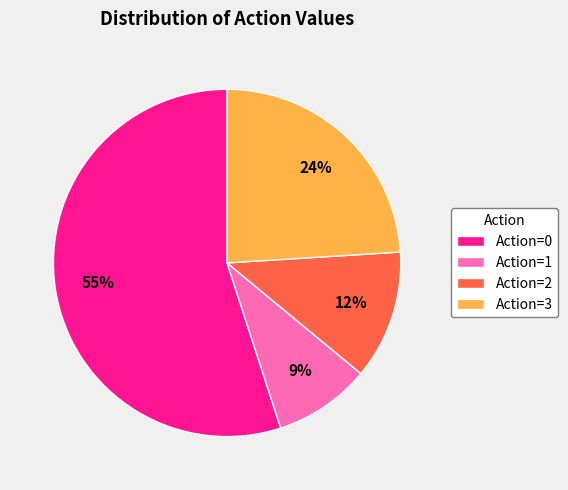

To the nearest percent, what is the difference between the Action=2 and Action=3 slice percentages?

12%